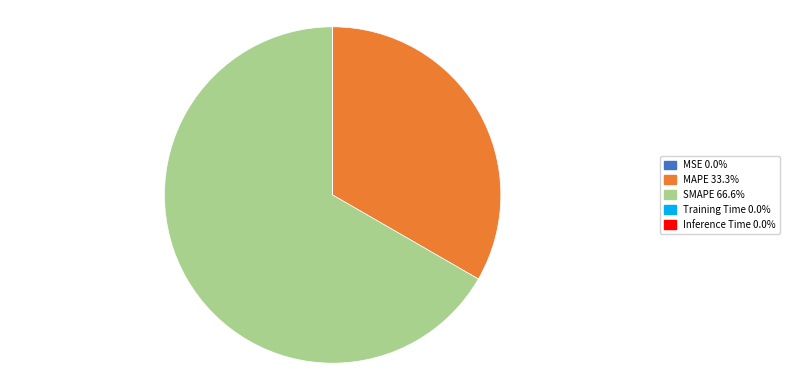

Is MAPE the majority of the pie?

No